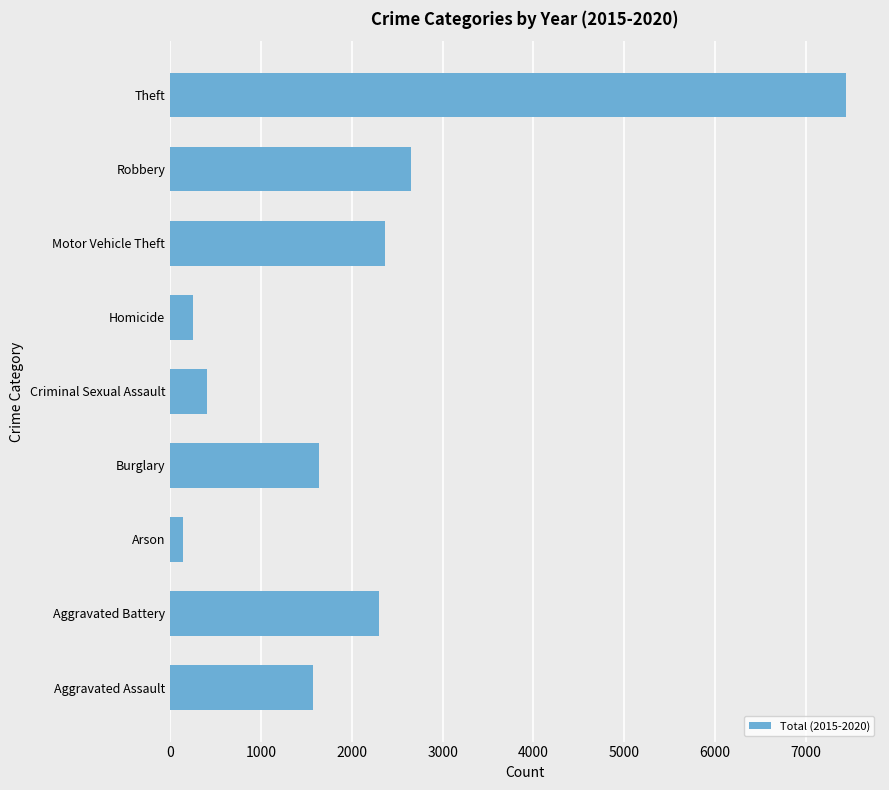

Reading bottom to top, extract all data points from this chart.

Aggravated Assault=1577	Aggravated Battery=2303	Arson=143	Burglary=1639	Criminal Sexual Assault=407	Homicide=252	Motor Vehicle Theft=2364	Robbery=2647	Theft=7442